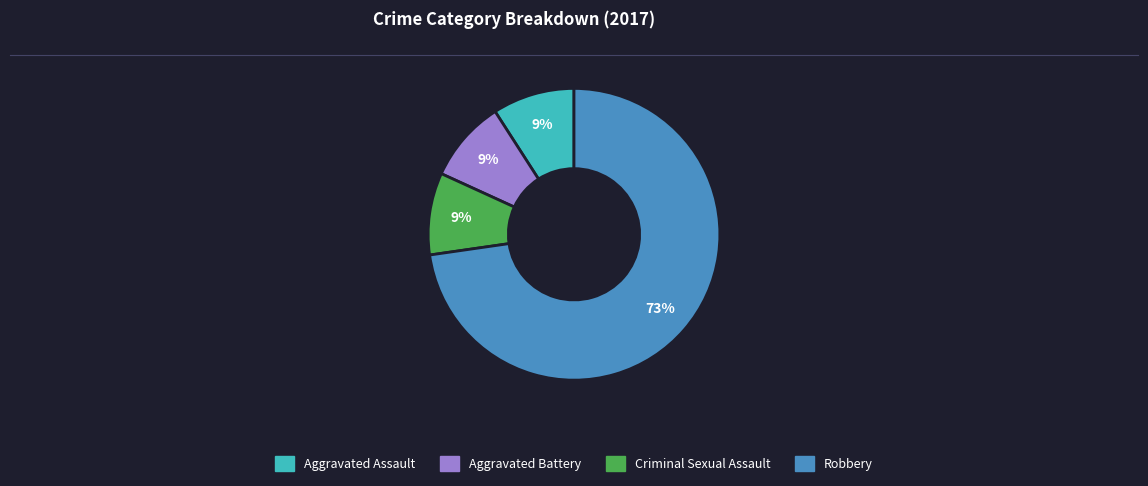

What is the largest slice in the pie chart?

Robbery